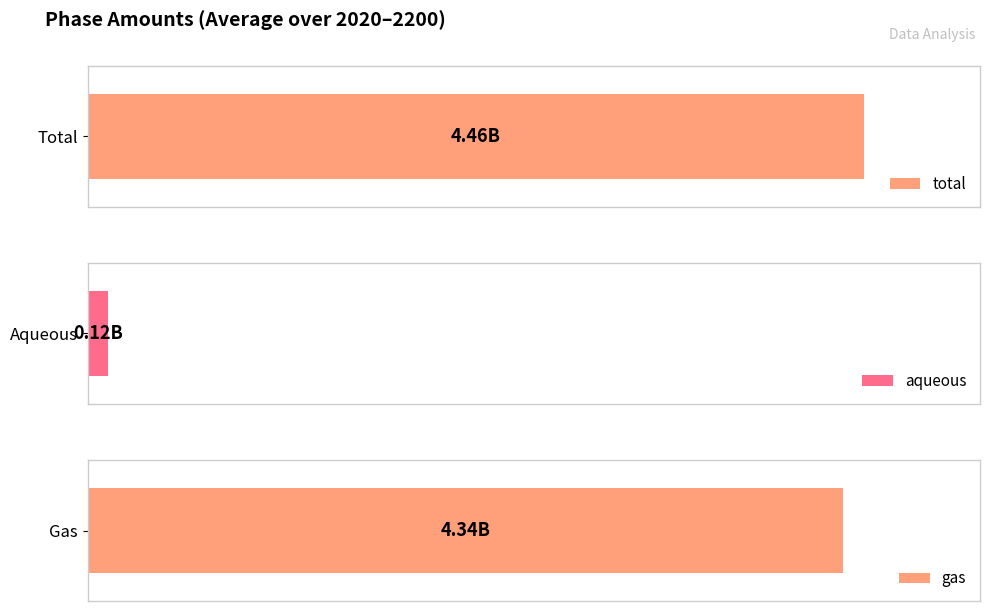

The value of total at 2100 is 4242510454.0. True or false?

True